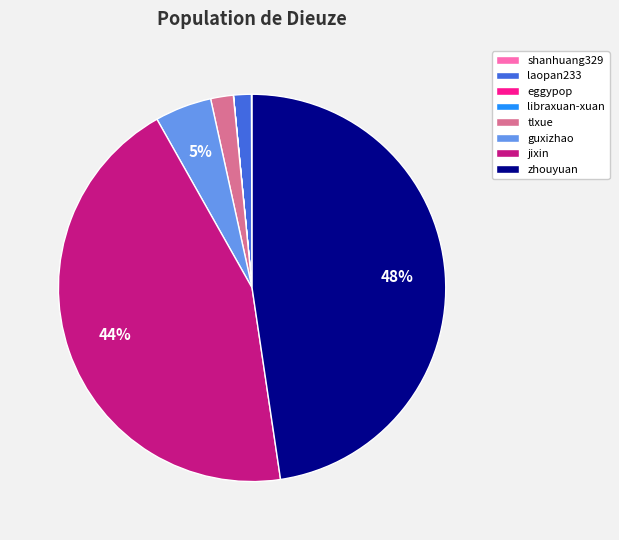

To the nearest percent, what portion does tlxue represent?

2%